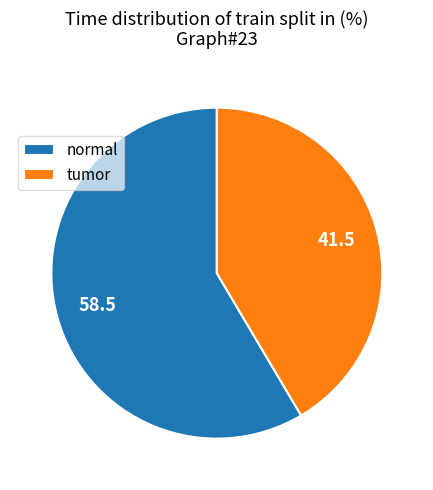

Is it true that tumor is 41% of the pie?

True